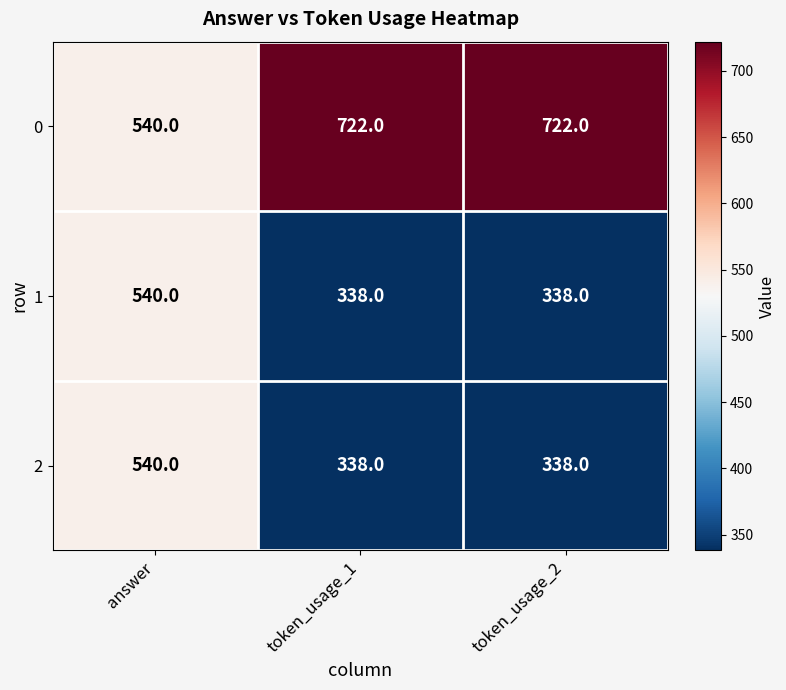

Which category has the lowest value in the 0 series?

answer